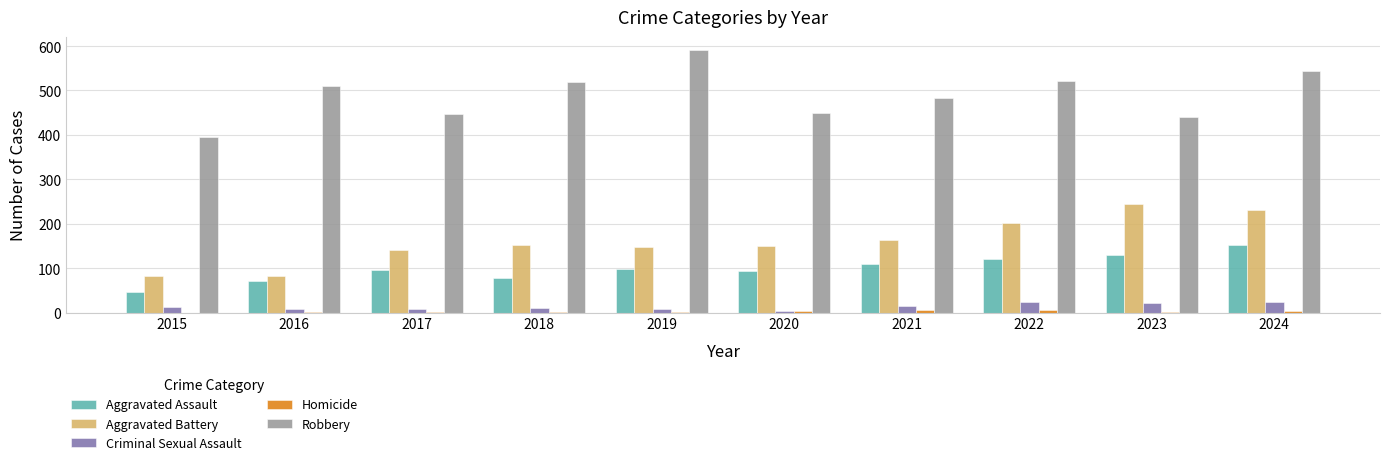

Between 2016 and 2023, which series saw the biggest shift?

Aggravated Battery